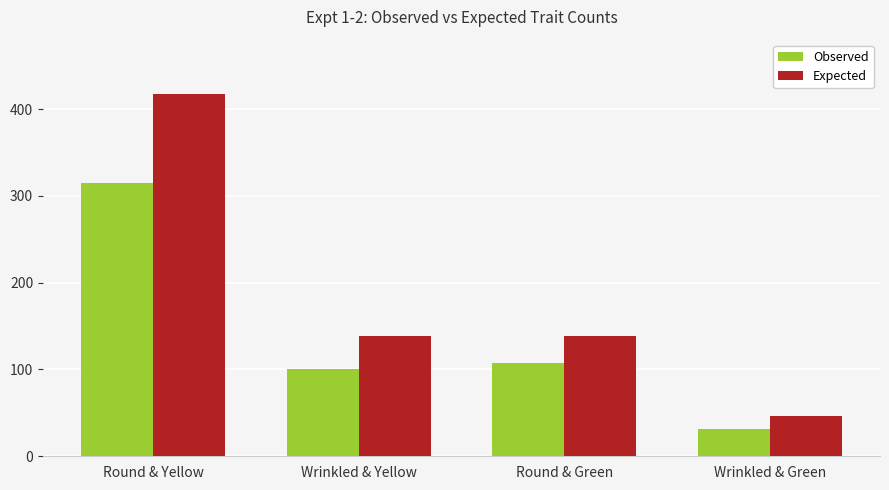

What is the lowest value of the Observed series?

32